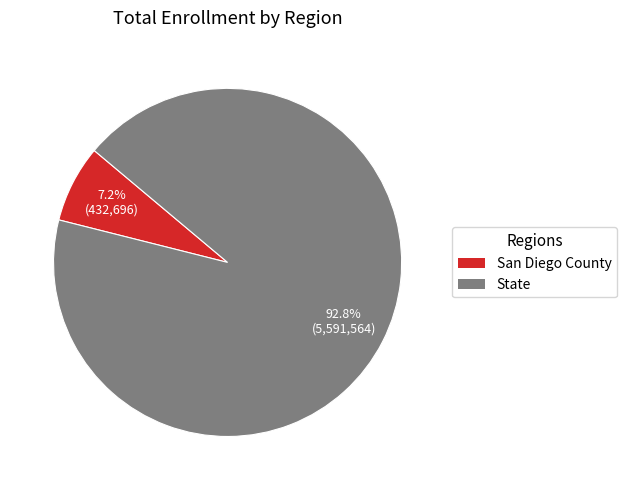

To the nearest percent, what portion does State represent?

93%